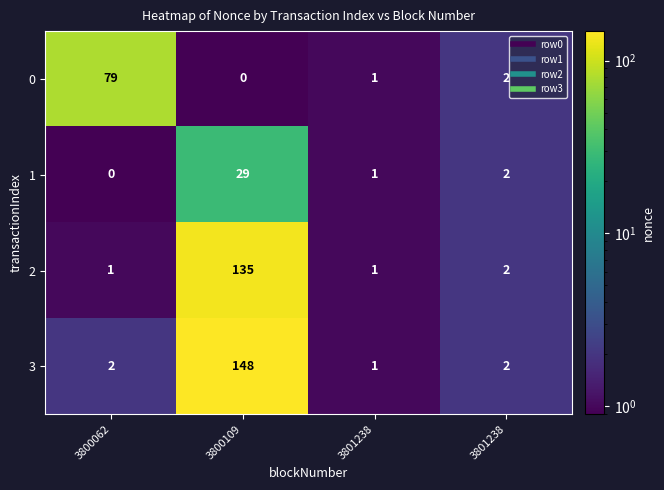

How many values in the 0 series are below 2?

2